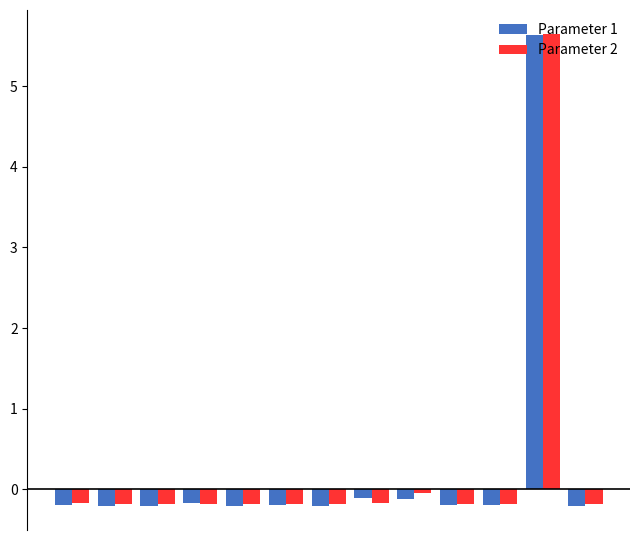

Reading left to right, transcribe all the data shown in this chart.

Parameter 1: -0.2	-0.2	-0.2	-0.2	-0.2	-0.2	-0.2	-0.1	-0.1	-0.2	-0.2	5.6	-0.2
Parameter 2: -0.2	-0.2	-0.2	-0.2	-0.2	-0.2	-0.2	-0.2	-0.1	-0.2	-0.2	5.7	-0.2